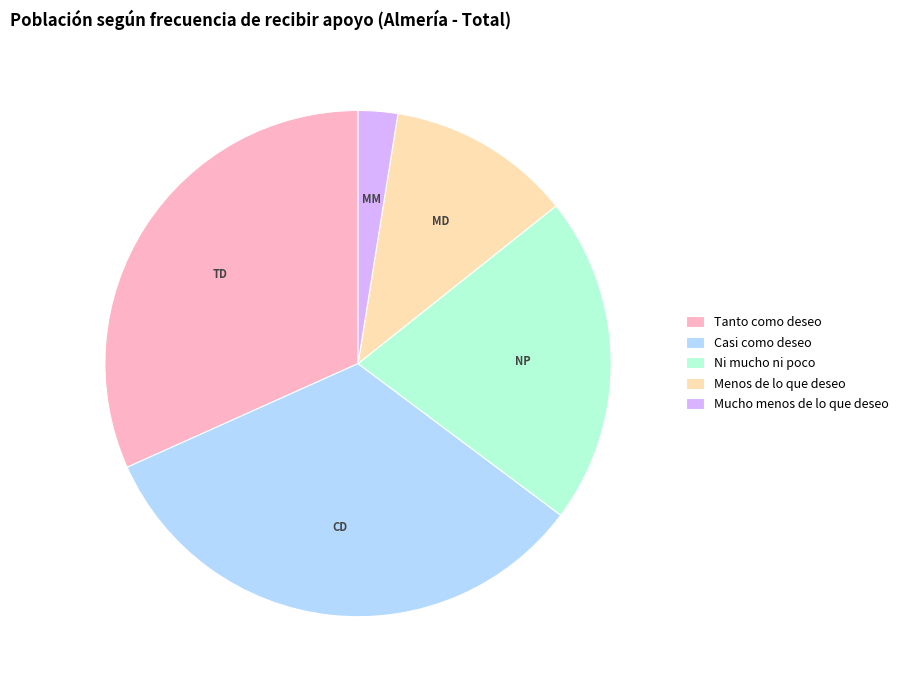

True or false: Tanto como deseo accounts for 26% of the total.

False